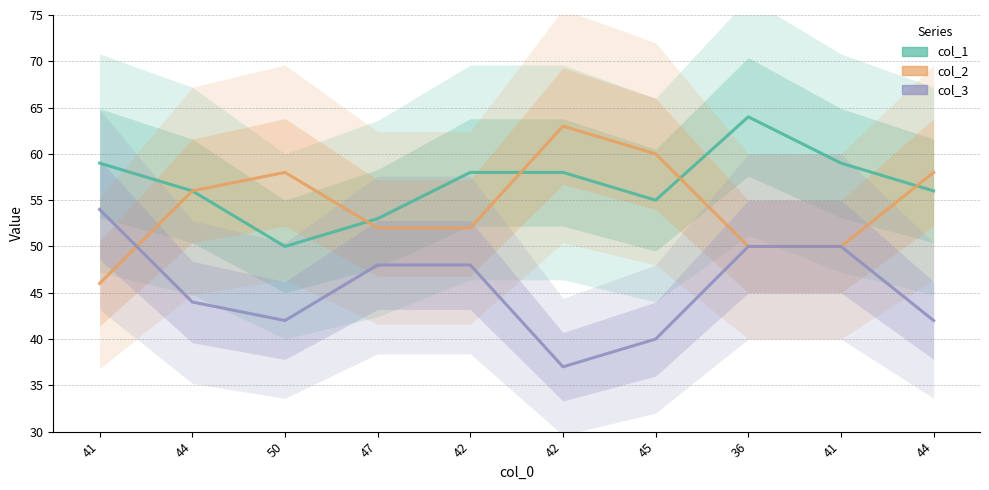

List the labels in order of col_3 value, smallest first.

42, 45, 50, 44, 44, 47, 42, 36, 41, 41